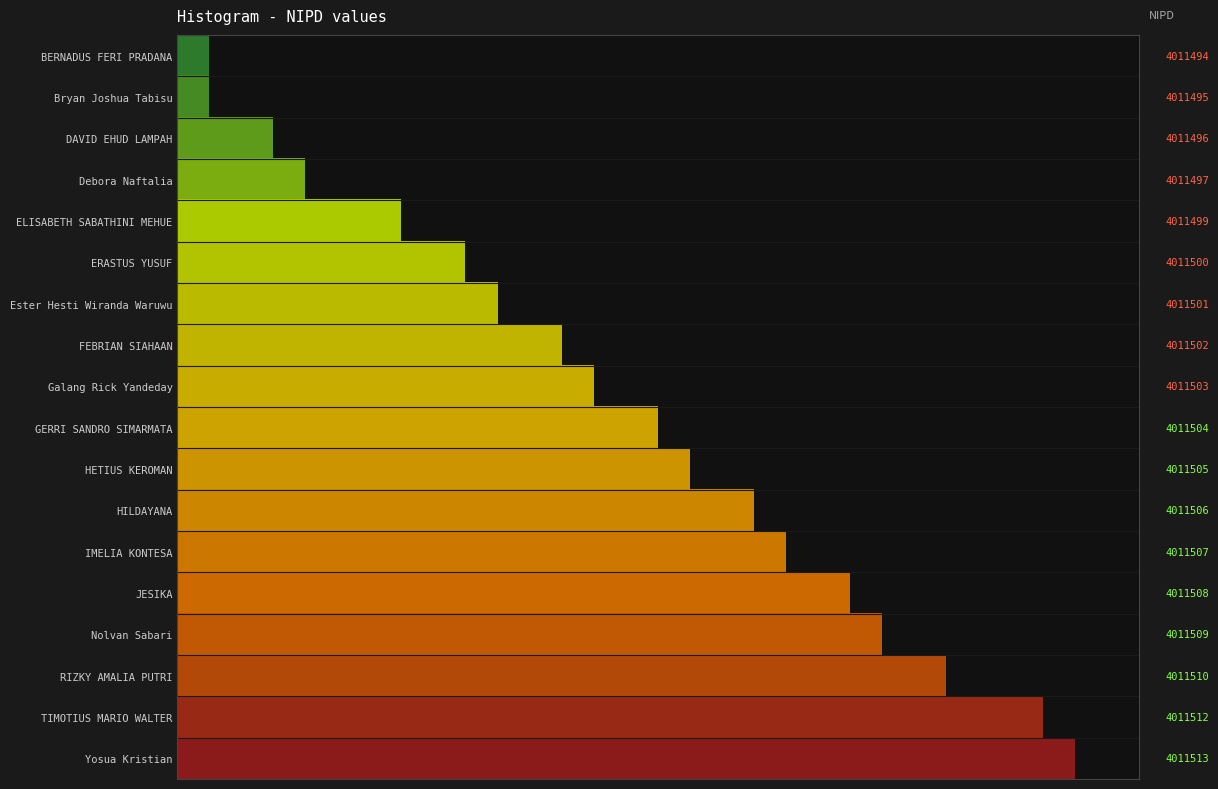

Between 9 and 6, which is larger?

9